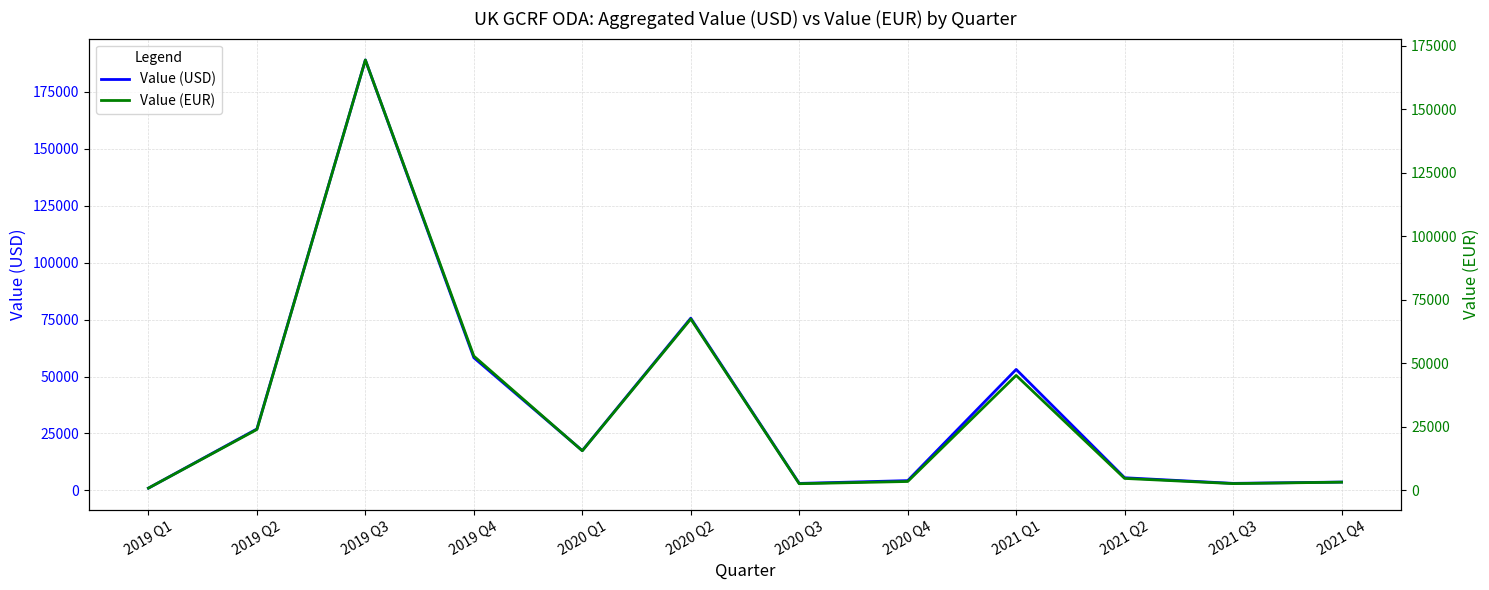

Where does the Value (USD) series first go above 17486?

2019 Q2